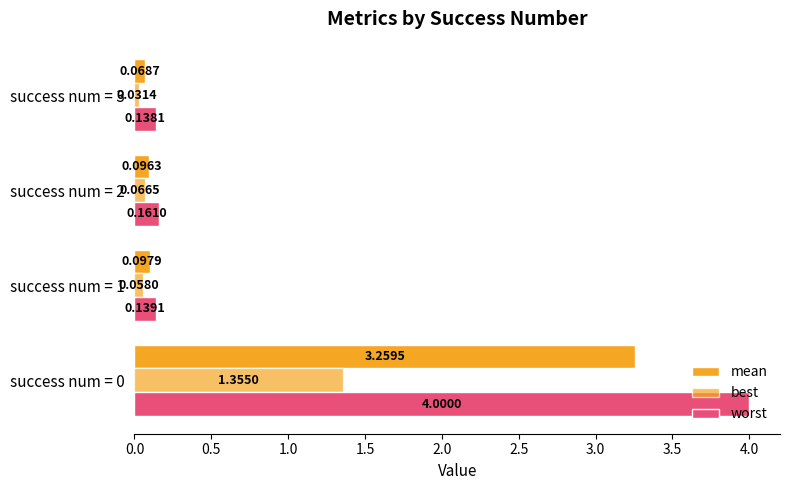

How many distinct data groups are displayed?

3